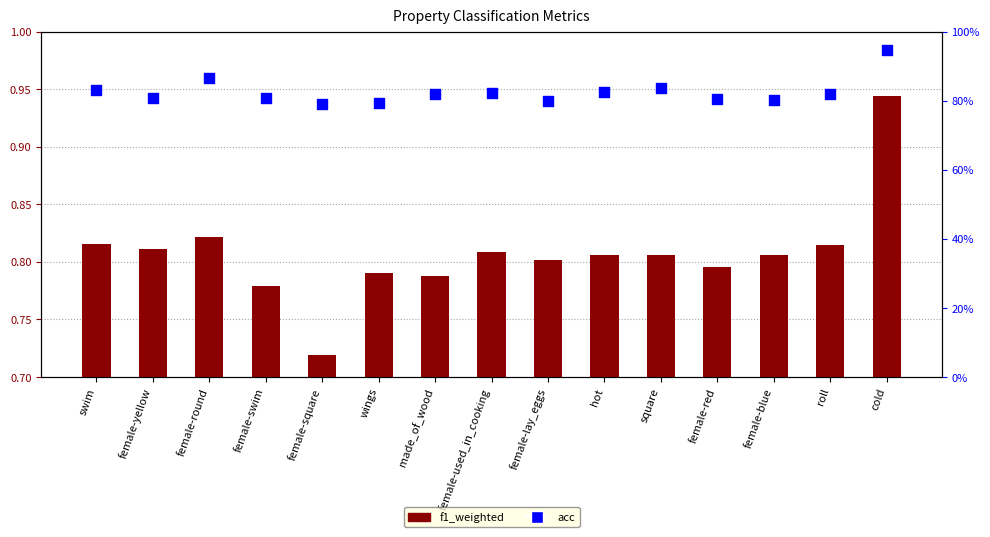

At which category is the sum across all series the highest?

cold